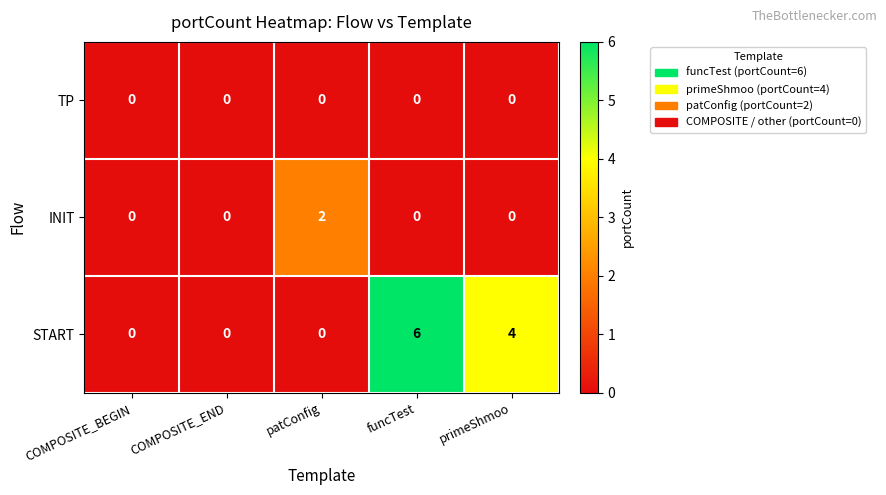

Which series has the largest range (max minus min)?

START